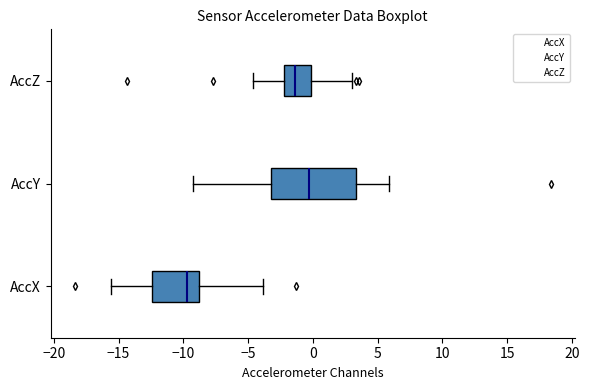

Which box's median line is the furthest to the left?

AccX